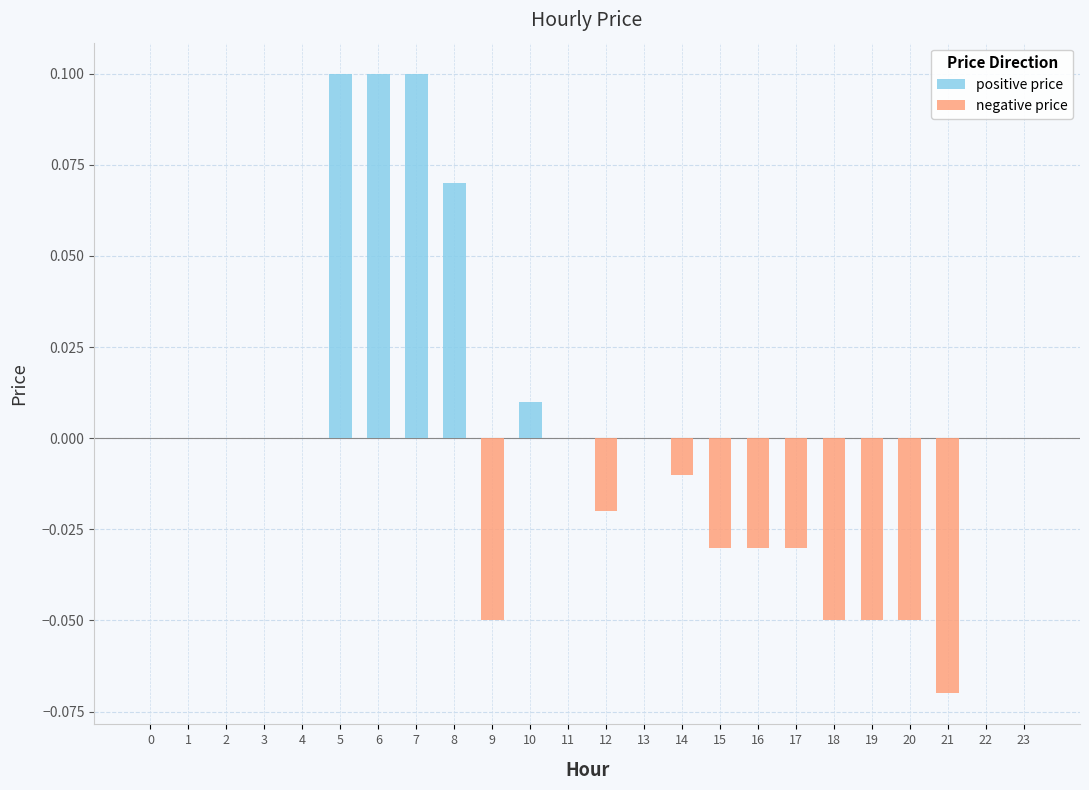

Reading left to right, list all the values displayed in this chart.

positive price: 0=0.0	1=0.0	2=0.0	3=0.0	4=0.0	5=0.1	6=0.1	7=0.1	8=0.1	9=0.0	10=0.0	11=0.0	12=0.0	13=0.0	14=0.0	15=0.0	16=0.0	17=0.0	18=0.0	19=0.0	20=0.0	21=0.0	22=0.0	23=0.0
negative price: 0=0.0	1=0.0	2=0.0	3=0.0	4=0.0	5=0.0	6=0.0	7=0.0	8=0.0	9=-0.1	10=0.0	11=0.0	12=-0.0	13=0.0	14=-0.0	15=-0.0	16=-0.0	17=-0.0	18=-0.1	19=-0.1	20=-0.1	21=-0.1	22=0.0	23=0.0